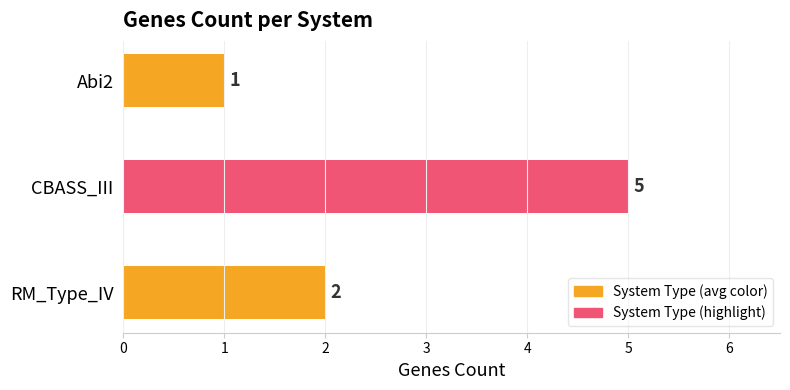

List the labels in order of value, largest first.

CBASS_III, RM_Type_IV, Abi2